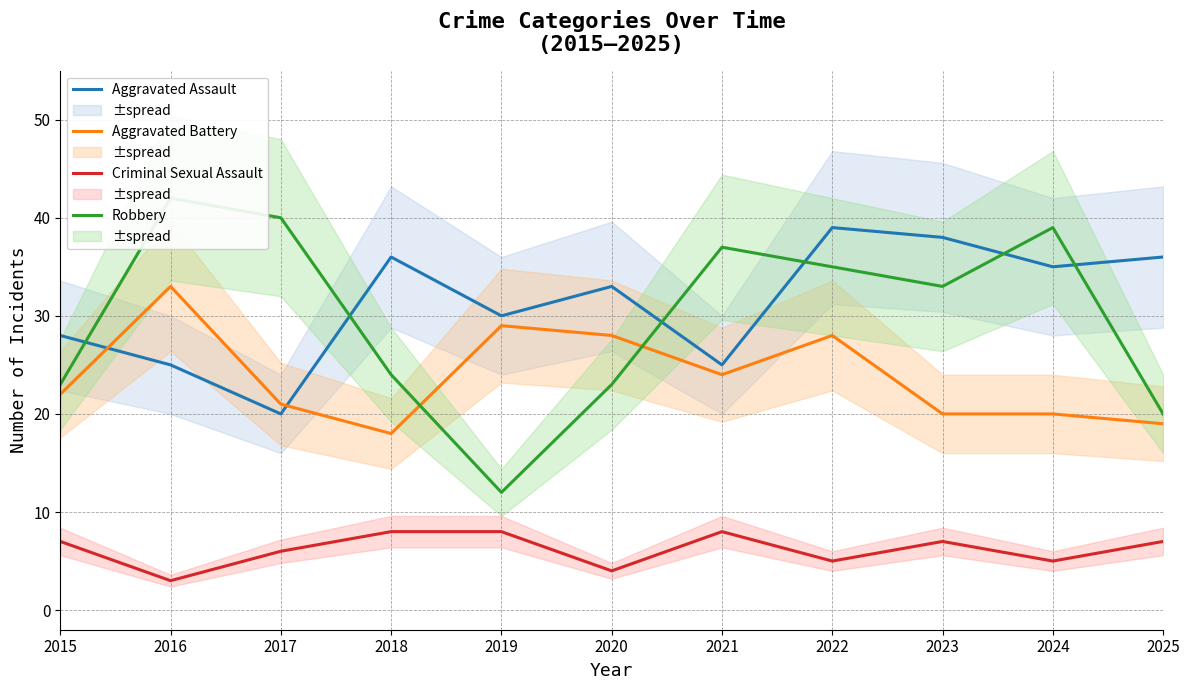

In Robbery, how many points are lower than both neighbors (excluding endpoints)?

2